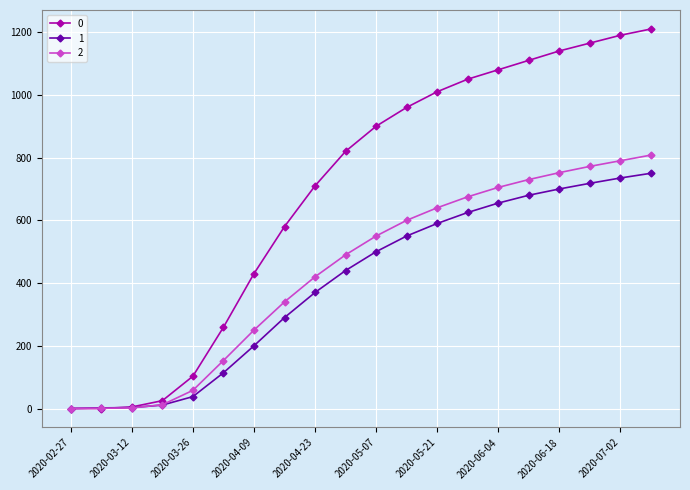

What is the greatest value displayed?

1210